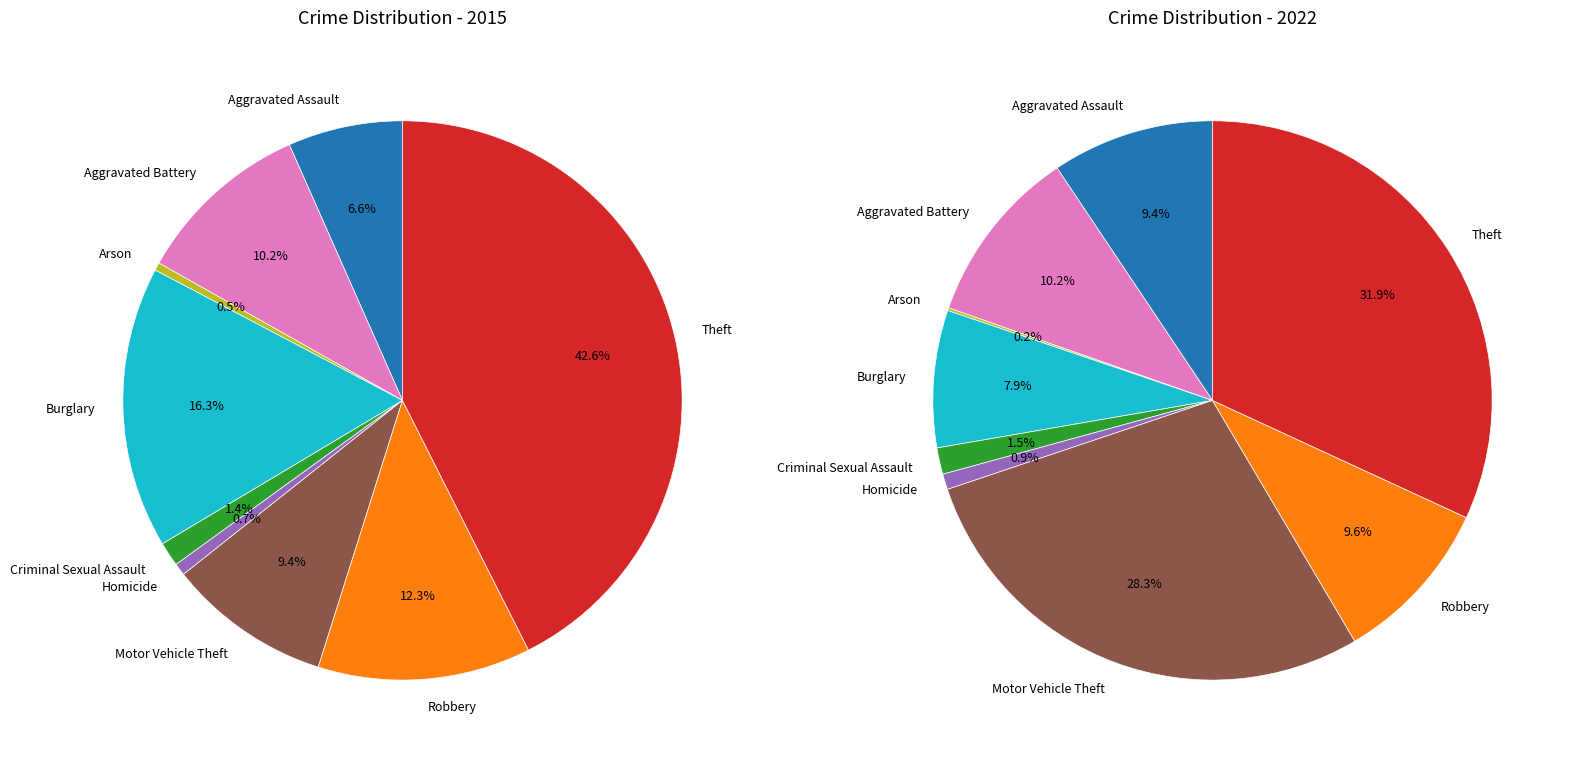

What is the total percentage of Motor Vehicle Theft and Theft?

52.0%